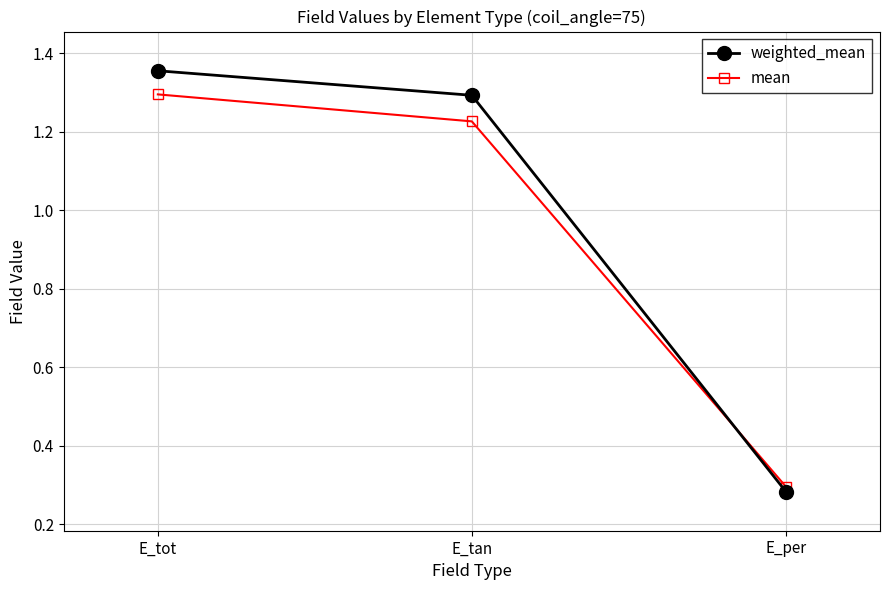

At which label does weighted_mean reach its minimum?

E_per